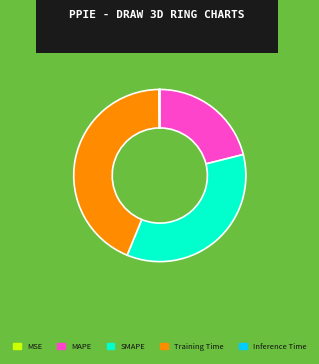

To the nearest percent, what portion does SMAPE represent?

35%